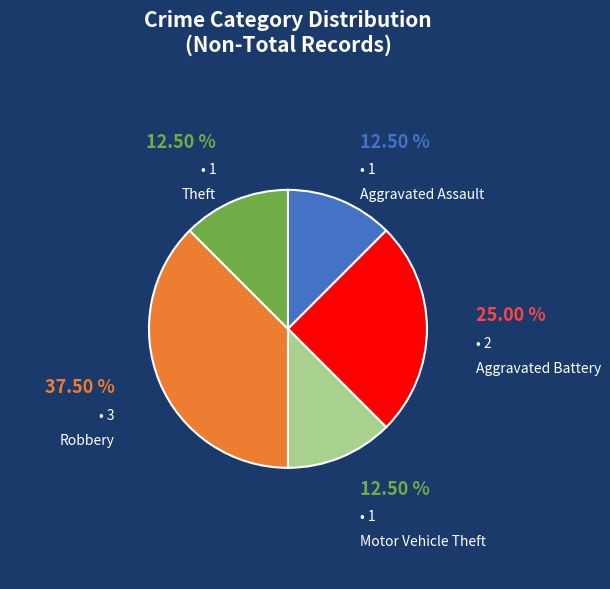

Count the number of slices in the pie.

5